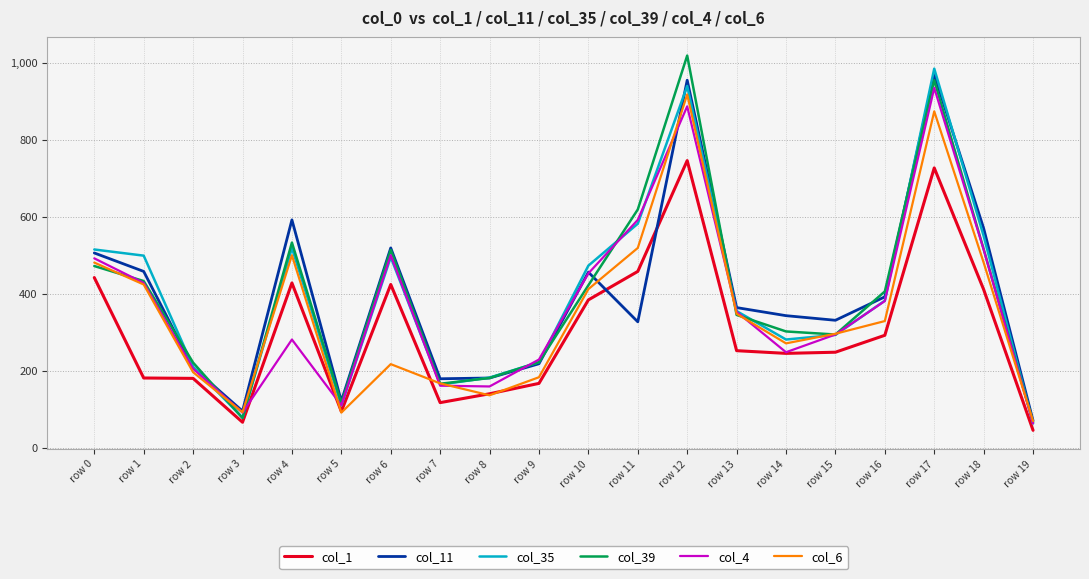

What is the greatest value displayed?

1020